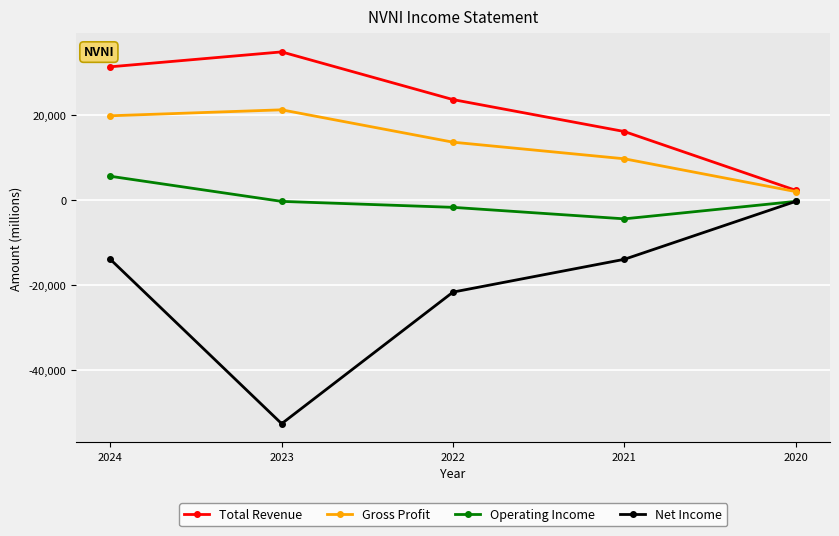

Which series has the largest range (max minus min)?

Net Income